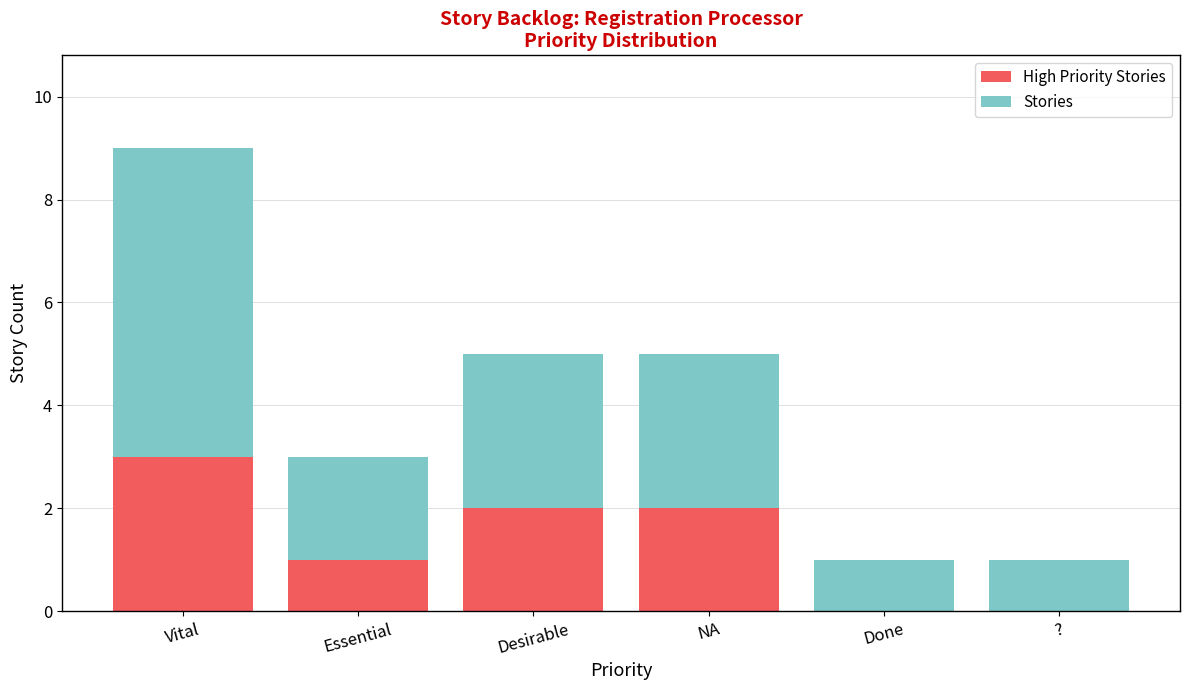

Count the number of categories in the chart.

6